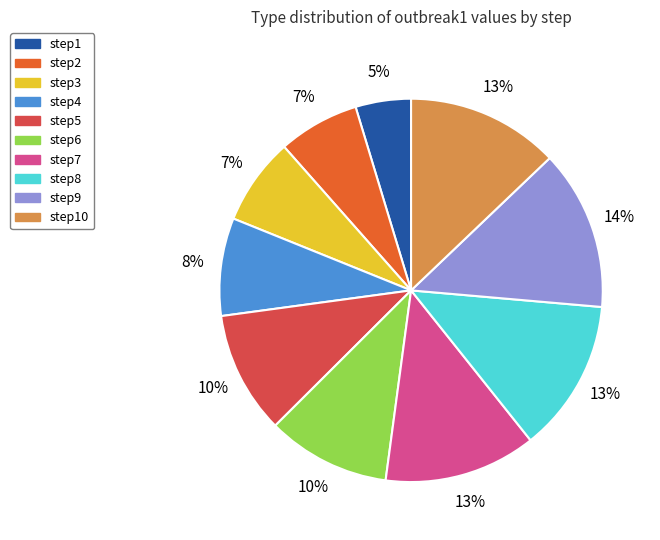

To the nearest percent, what is the average slice percentage?

10%